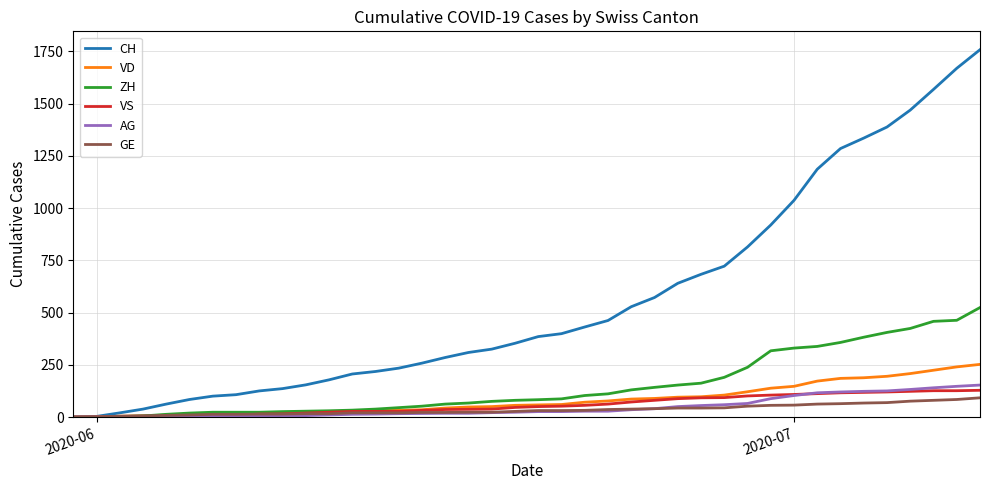

What is the highest value of the CH series?

1758